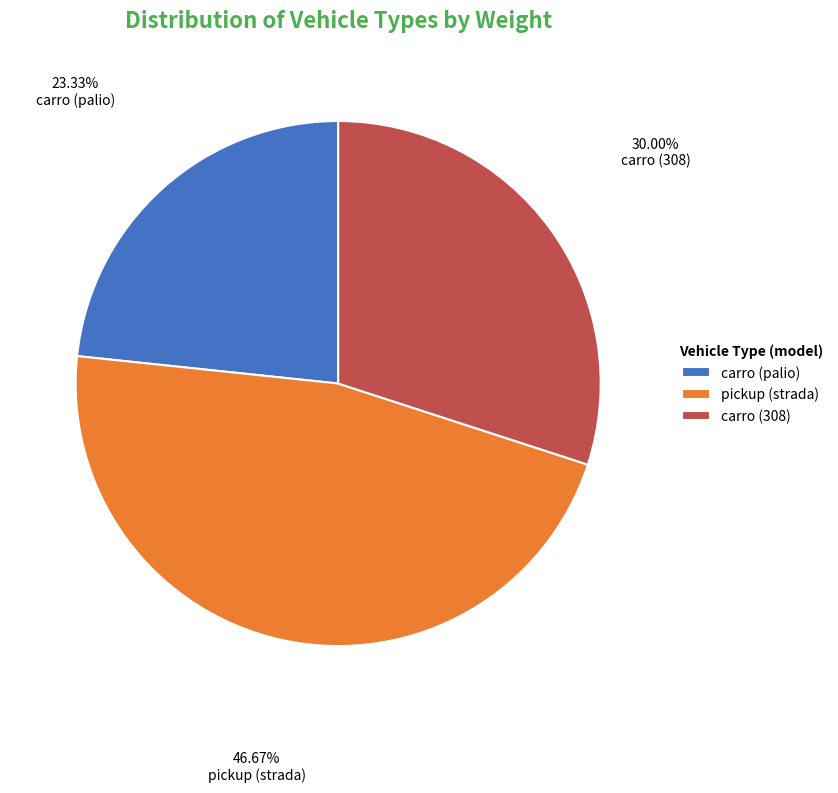

Combined, do carro (308) and carro (palio) account for over 50%?

Yes